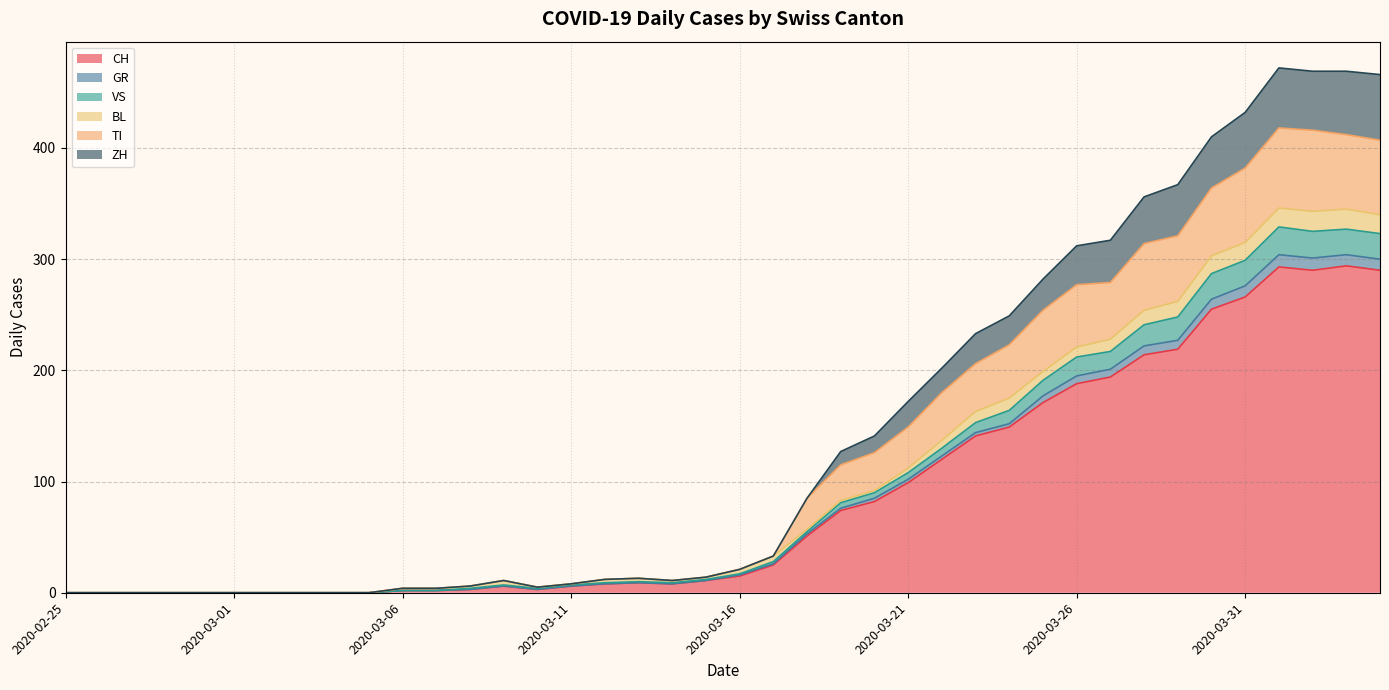

Is it true that VS equals 277 at 2020-03-25?

False